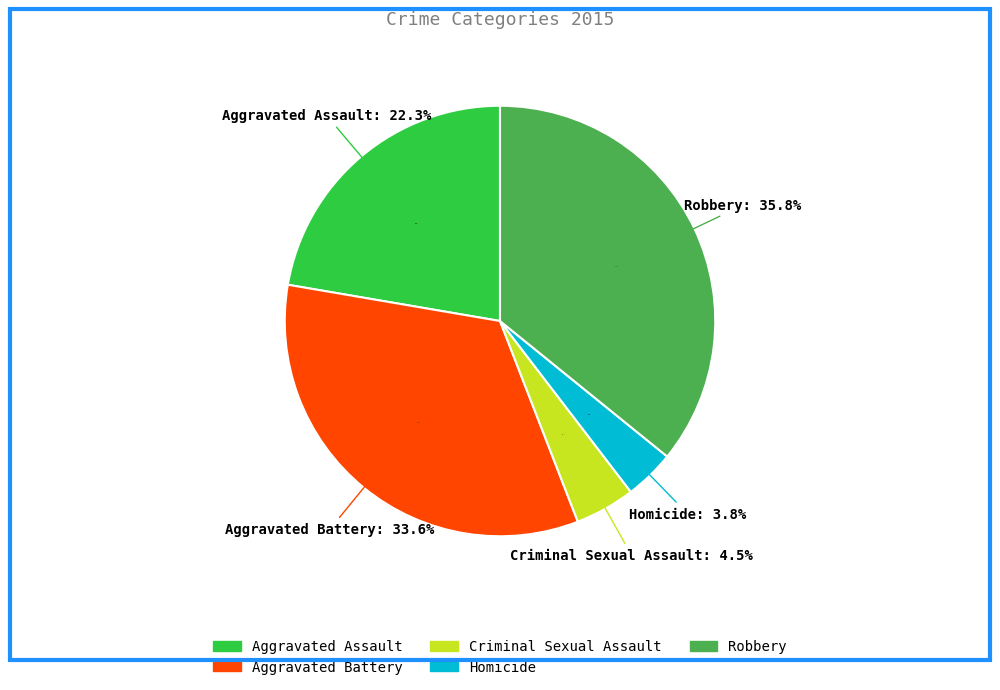

Is the sum of Robbery and Aggravated Assault greater than half?

Yes